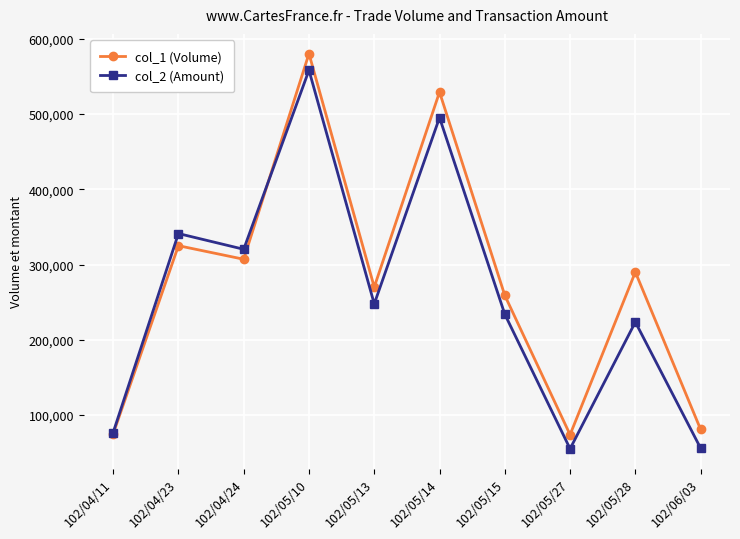

What position from the left is 102/05/14?

6